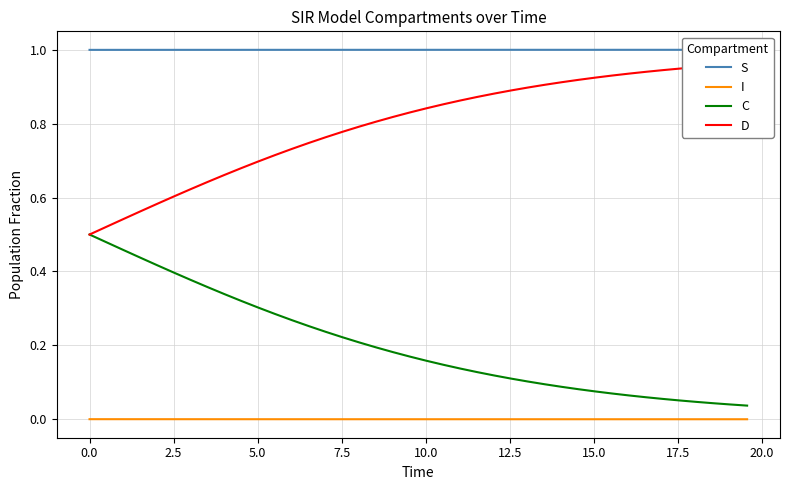

True or false: I and C intersect in this chart.

False